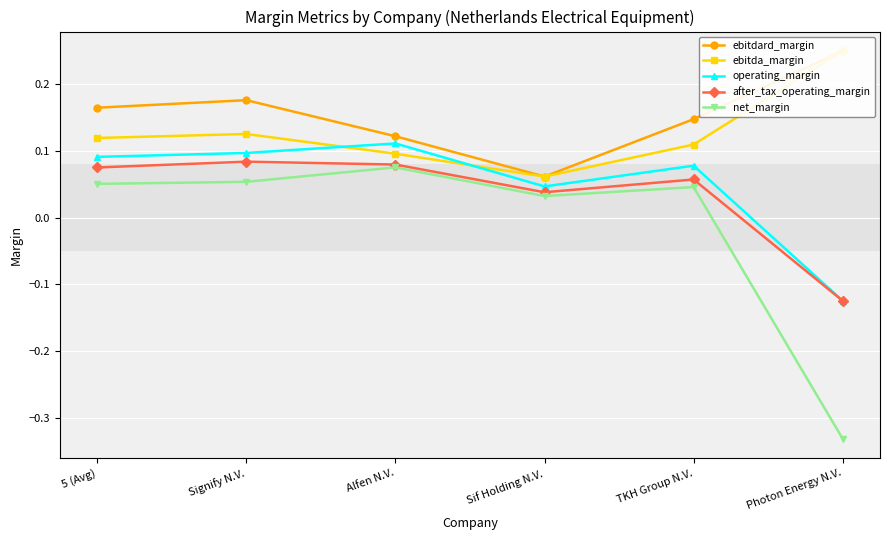

Which series has the largest total across all categories?

ebitdard_margin